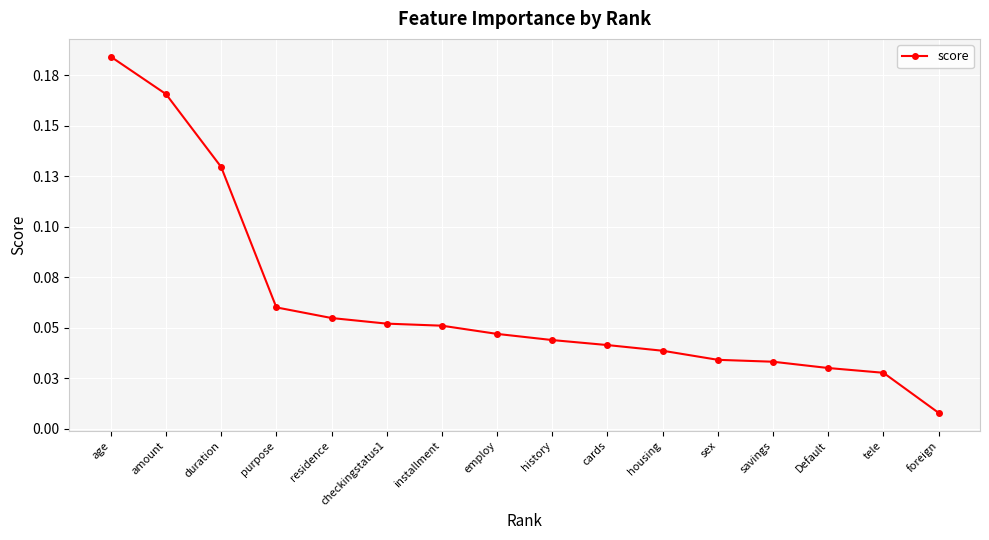

Is this an area chart (filled region under the line)?

No